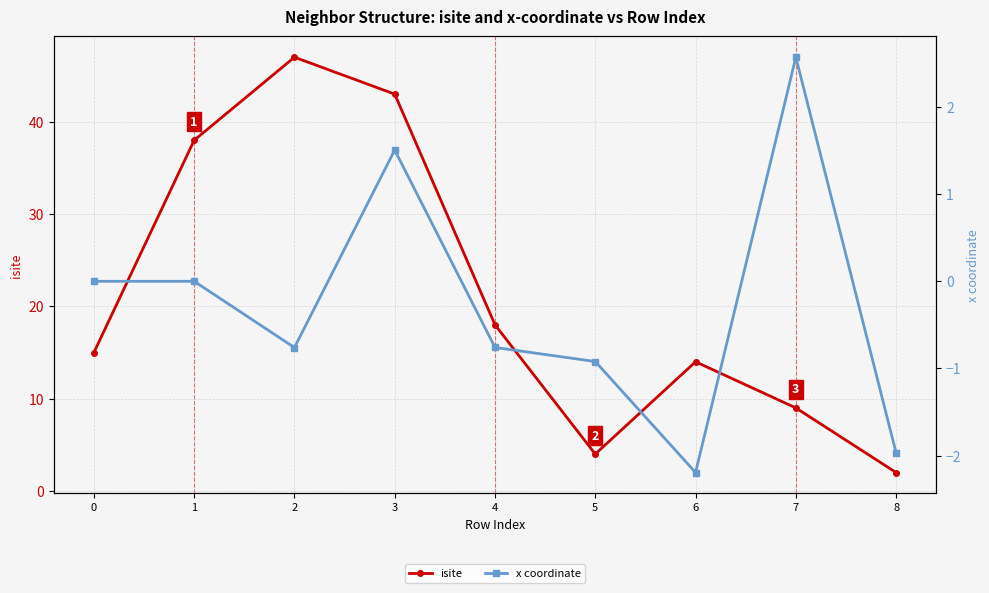

The x coordinate series shows -0.0 at 1. True or false?

True